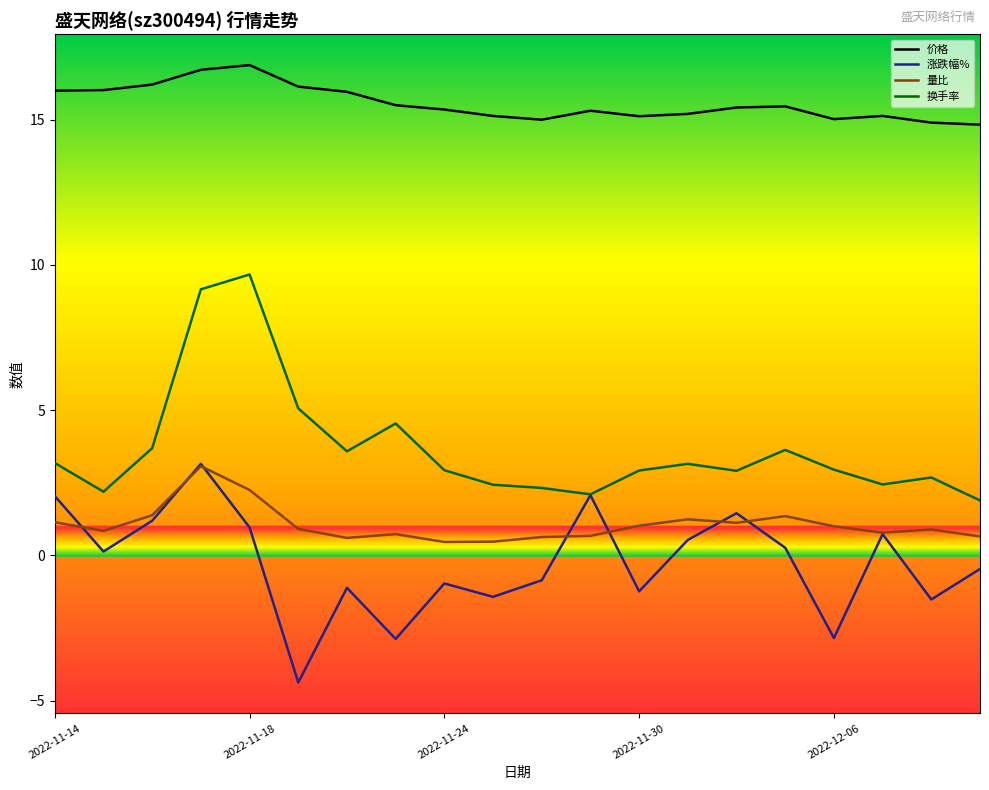

Which series has the largest total across all categories?

价格